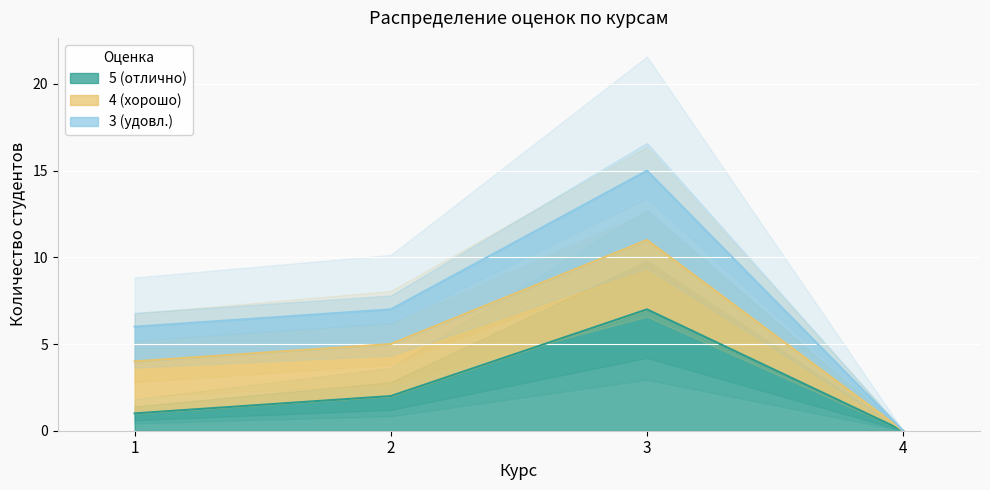

Which series has the largest range (max minus min)?

3 (удовл.)